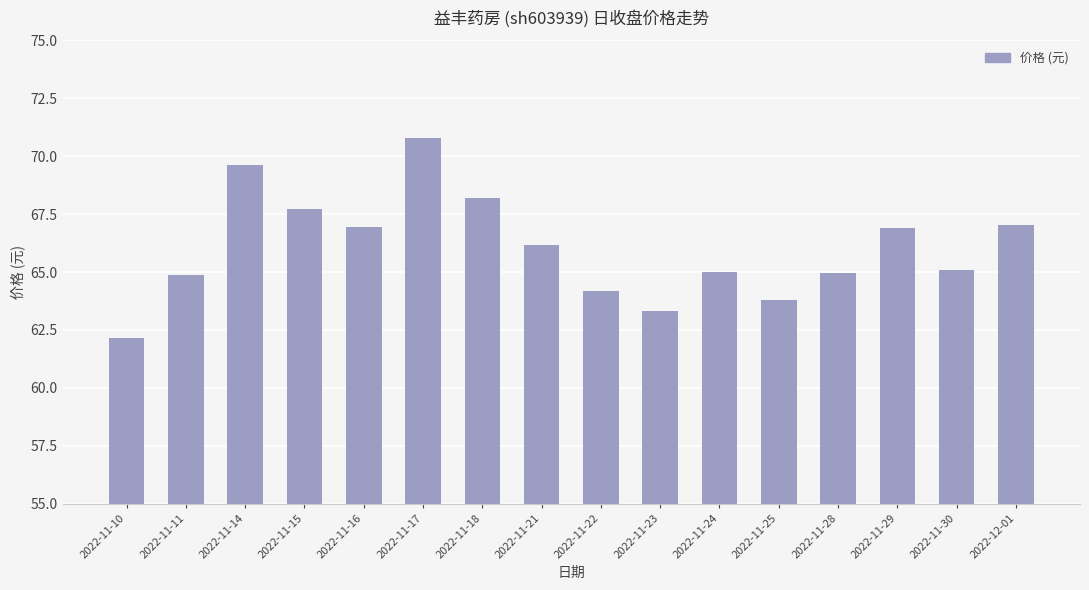

Which label corresponds to the smallest value in the chart?

2022-11-10